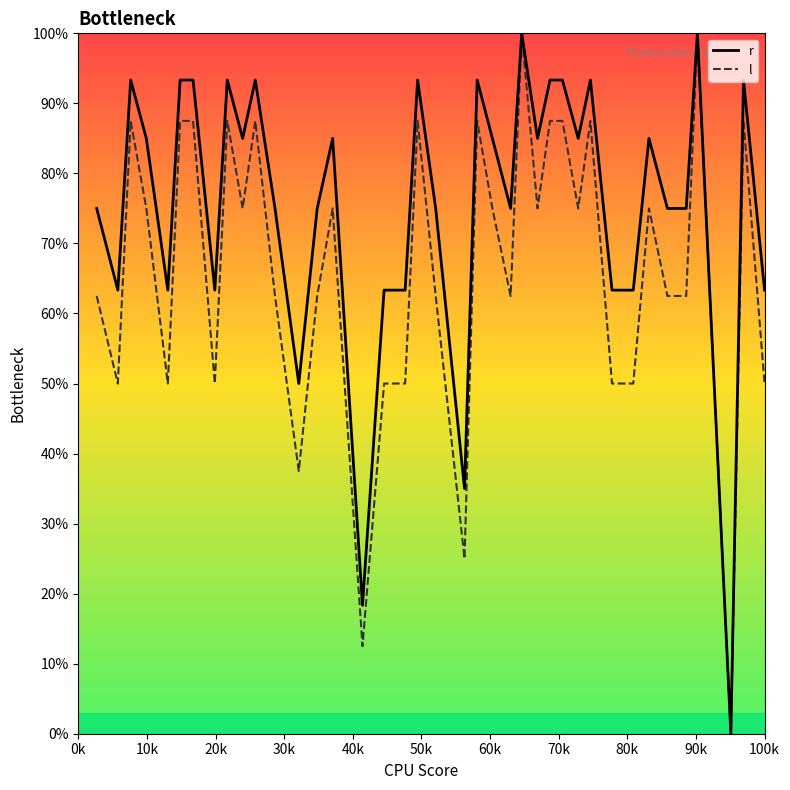

Rank the series by their average value, from lowest to highest.

l, r